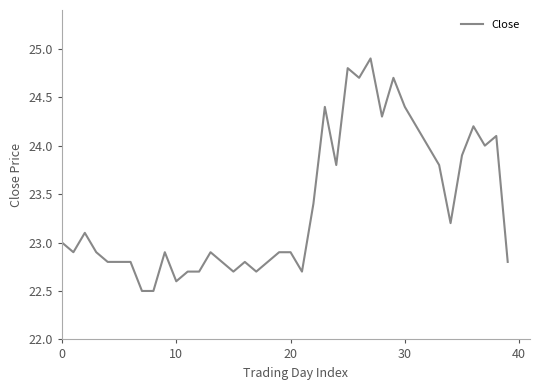

What is the maximum value shown in the chart?

24.9